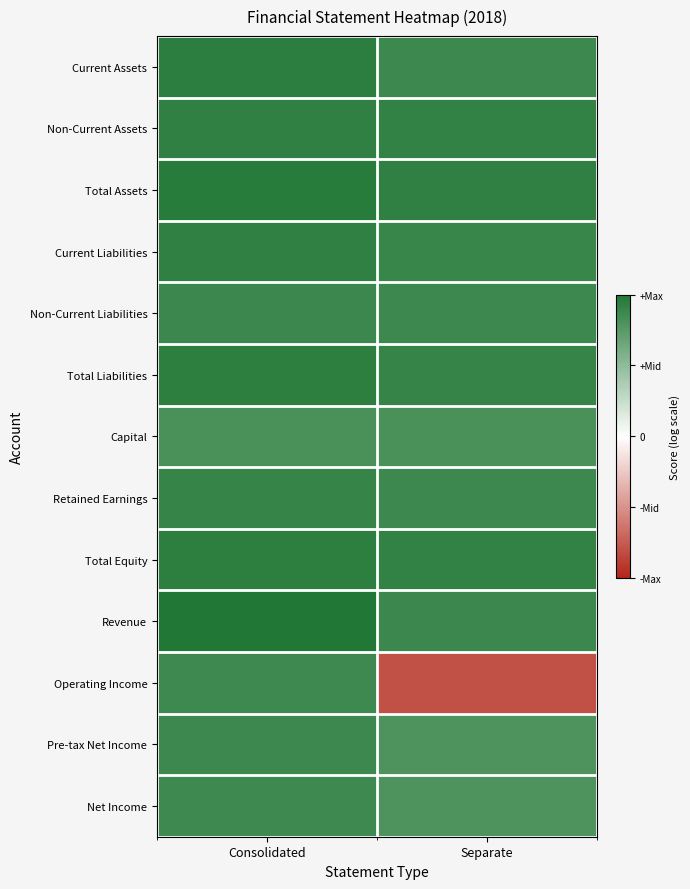

List the series in order of their peak value, highest first.

Revenue, Total Assets, Current Assets, Total Equity, Total Liabilities, Current Liabilities, Non-Current Assets, Retained Earnings, Non-Current Liabilities, Pre-tax Net Income, Operating Income, Net Income, Capital